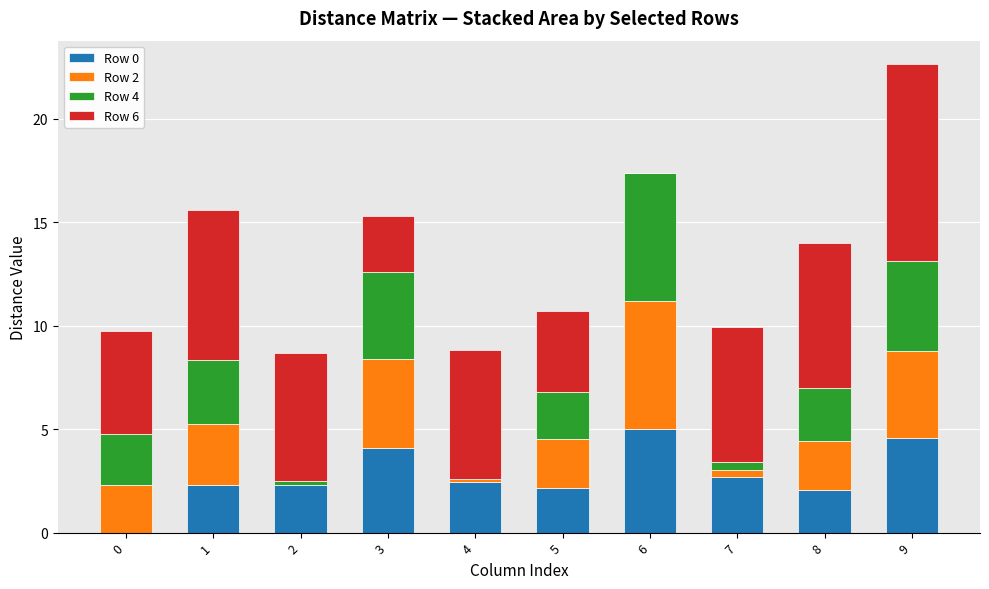

At which category is the sum across all series the highest?

9